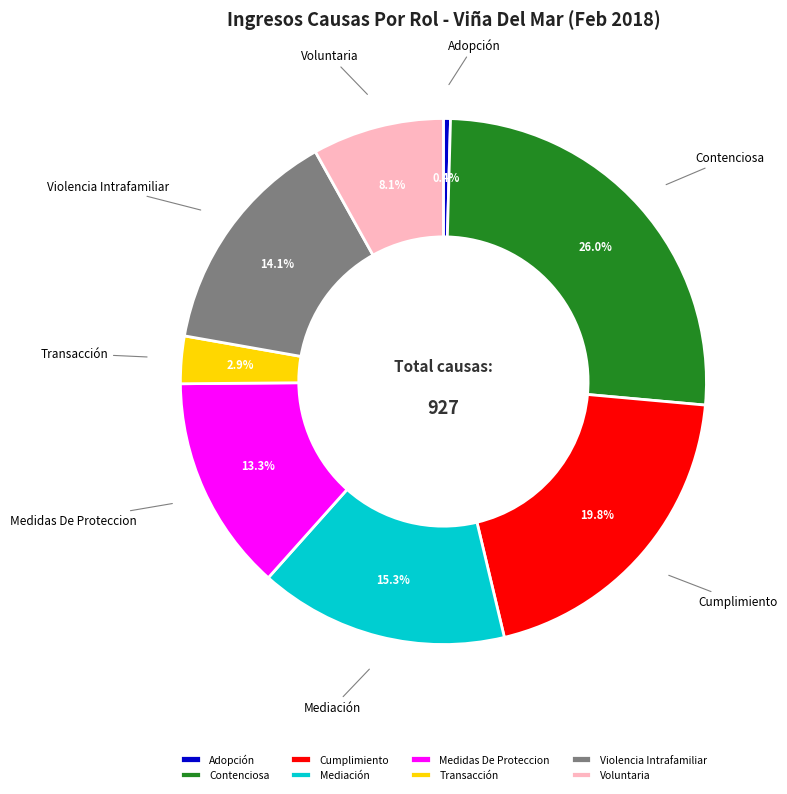

What percentage is the Transacción slice, to the nearest percent?

3%